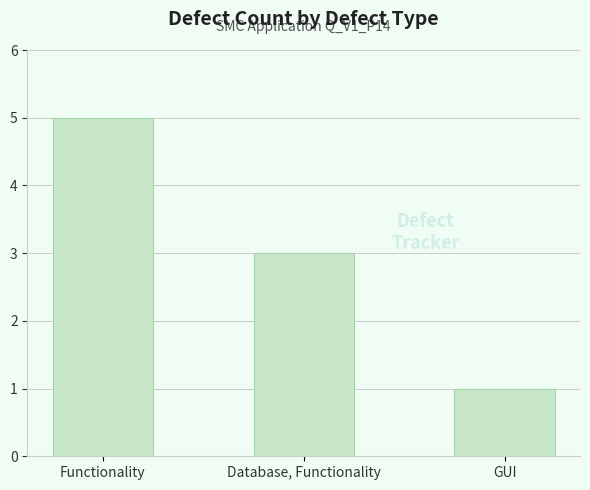

At which category does the chart reach its peak across all series?

Functionality